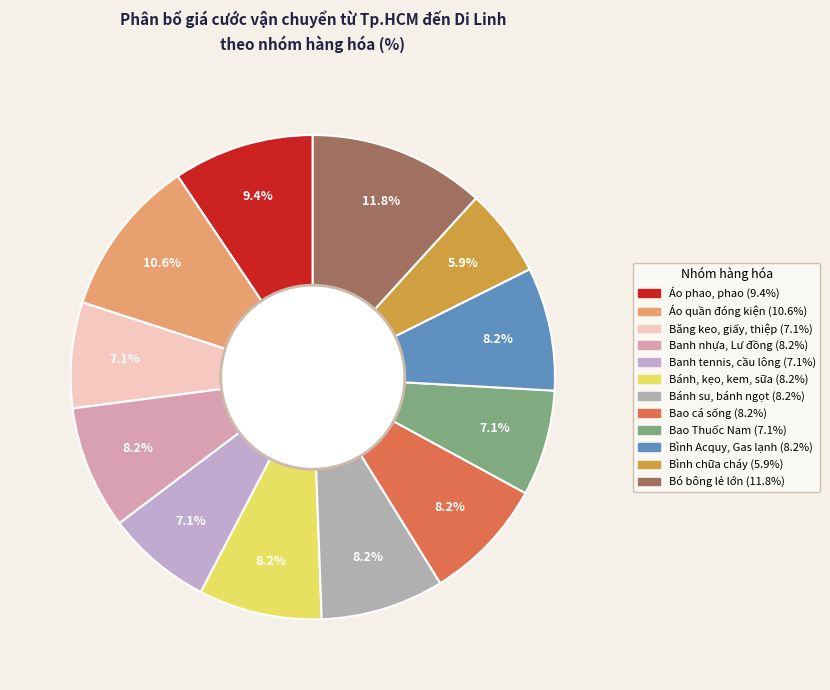

Approximately how many times larger is the value at Bao cá sống compared to Băng keo, giấy, thiệp?

1.2